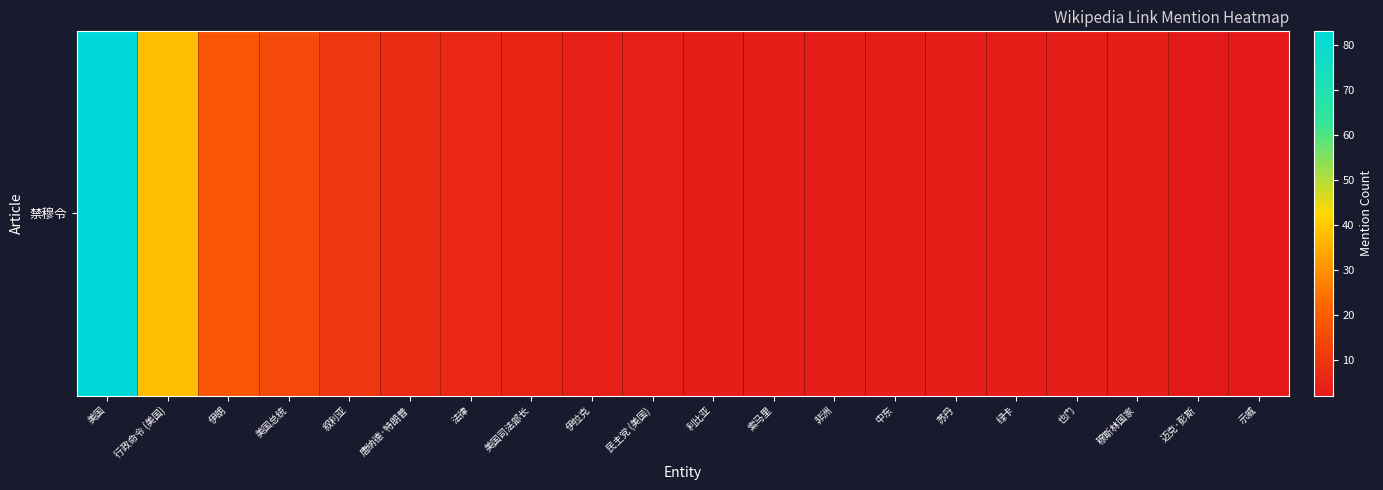

Rank the categories by value from lowest to highest.

迈克·彭斯, 示威, 利比亚, 索马里, 非洲, 中东, 苏丹, 绿卡, 也门, 穆斯林国家, 伊拉克, 民主党 (美国), 美国司法部长, 法律, 唐纳德·特朗普, 叙利亚, 美国总统, 伊朗, 行政命令 (美国), 美国